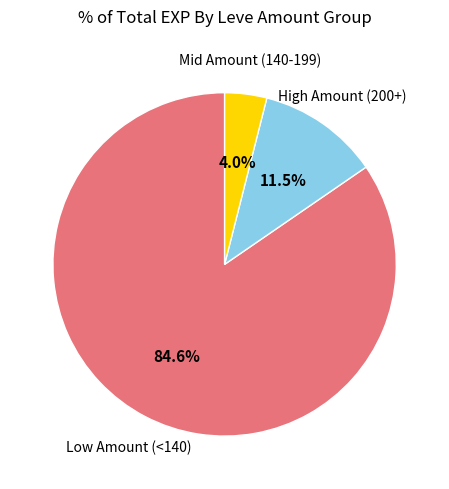

To the nearest percent, what is the difference between the largest and smallest slice percentages?

81%